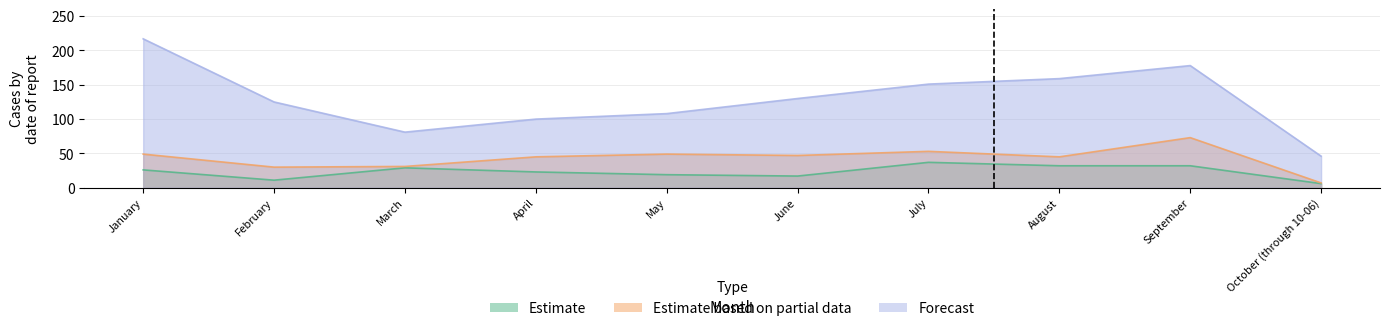

True or false: Estimate based on partial data and Estimate intersect in this chart.

False